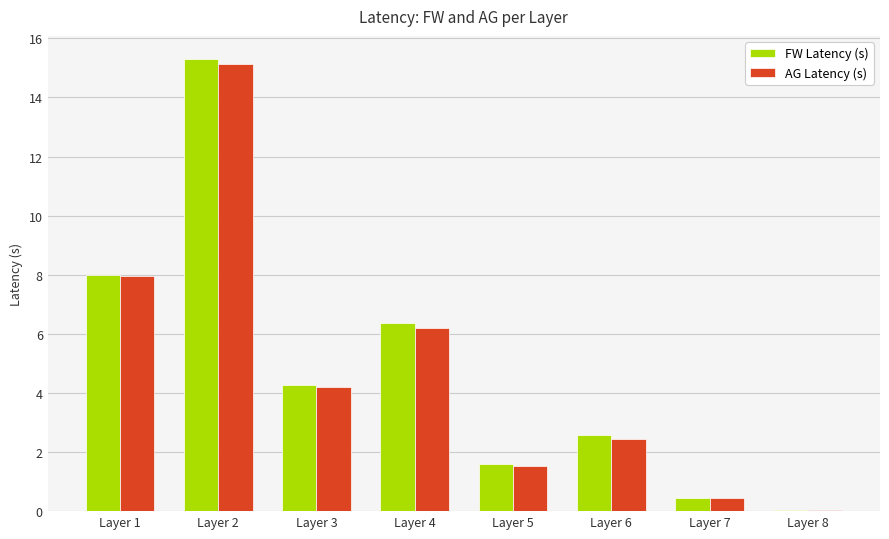

The FW Latency (s) series shows 2.6 at Layer 6. True or false?

True